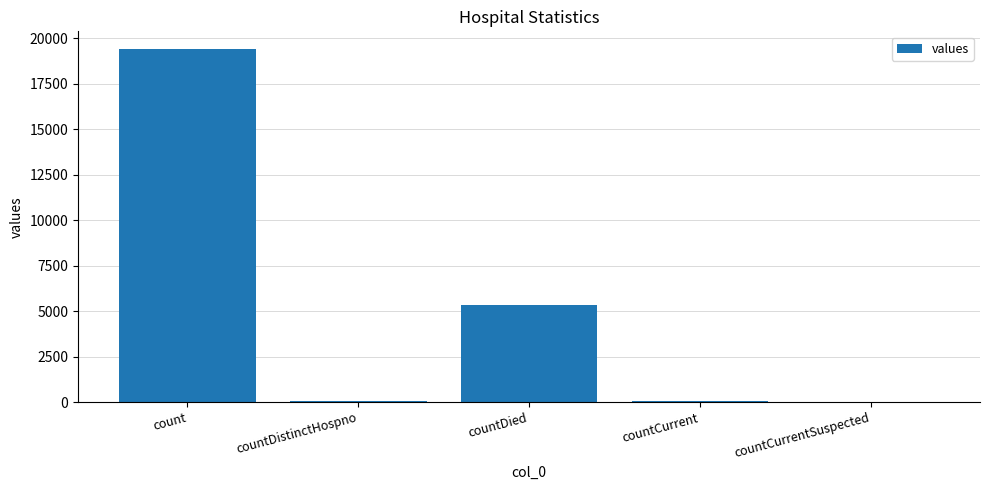

Is it true that the value at countCurrent is 60?

True